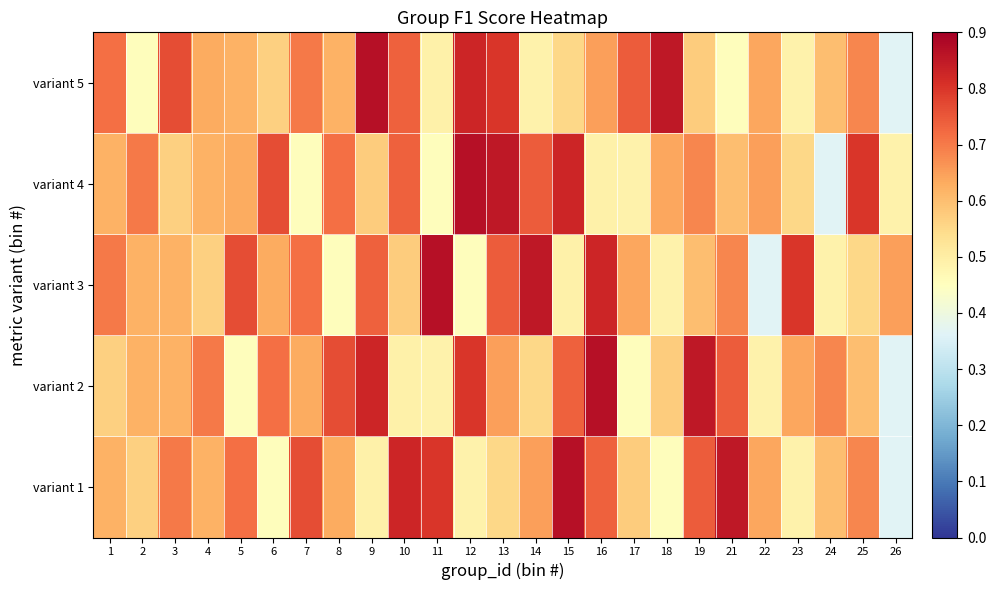

Rank the series by their maximum value, from highest to lowest.

variant 1, variant 2, variant 3, variant 4, variant 5